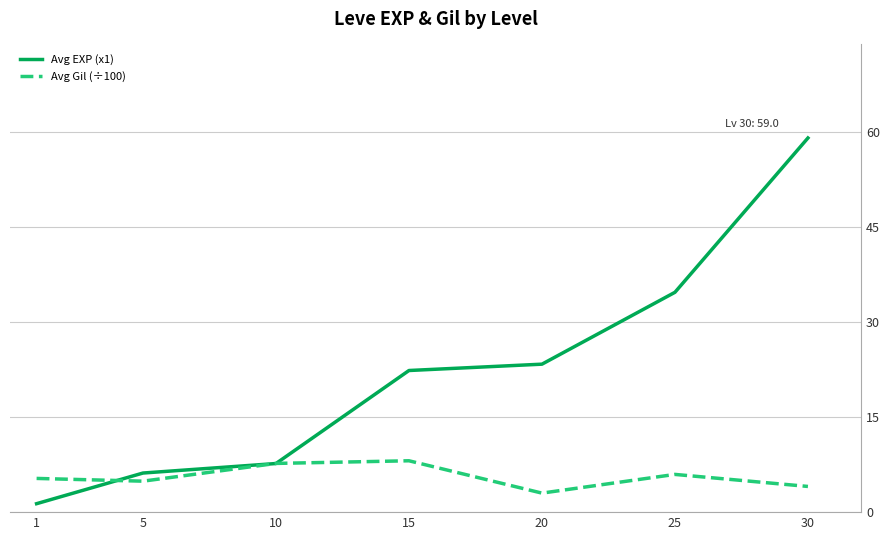

At which category does the chart reach its minimum across all series?

1